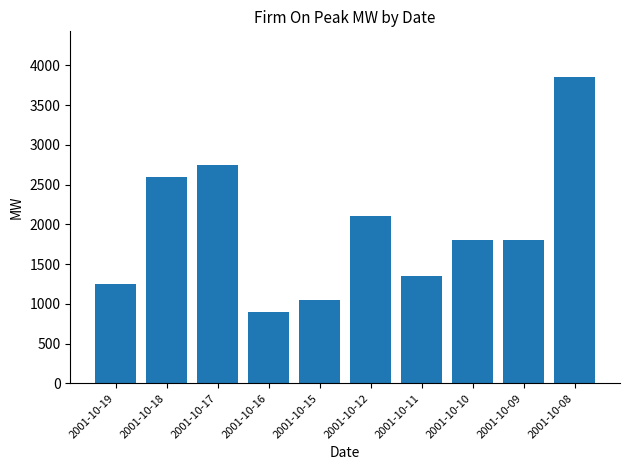

Which category has the highest value across all series?

2001-10-08